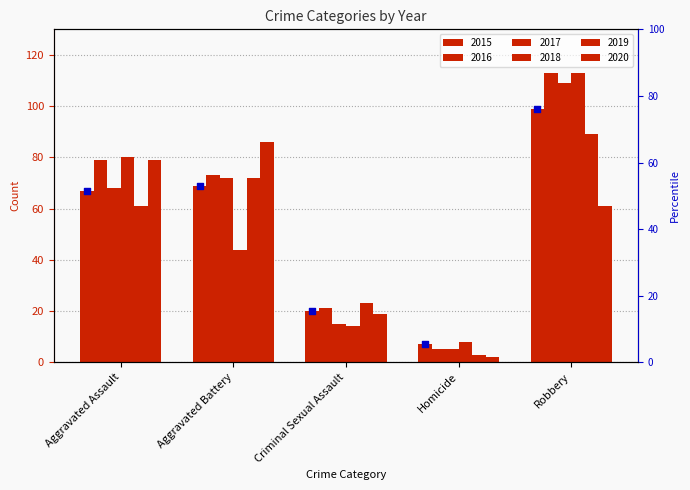

Is the value of 2018 at Aggravated Assault greater than the value of 2015 at Aggravated Battery?

Yes